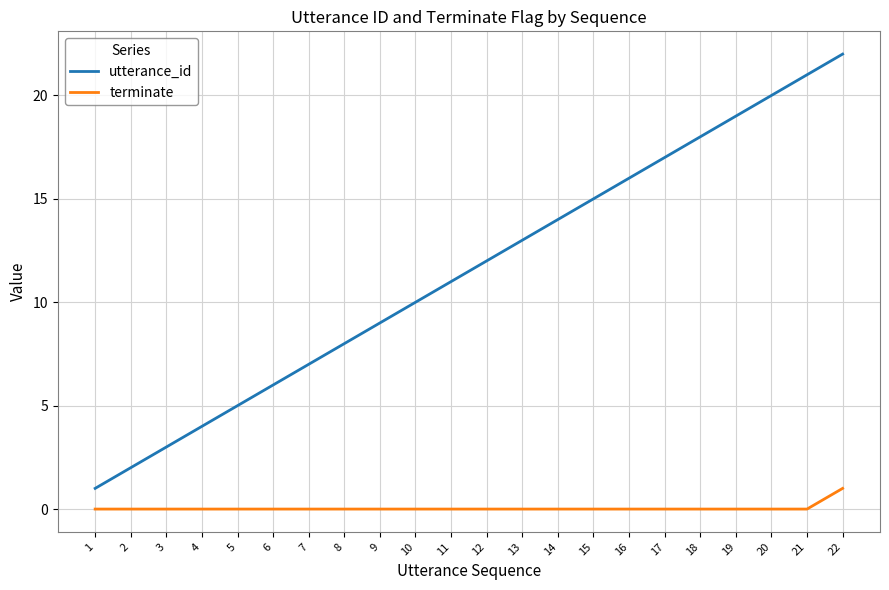

True or false: terminate and utterance_id intersect in this chart.

False